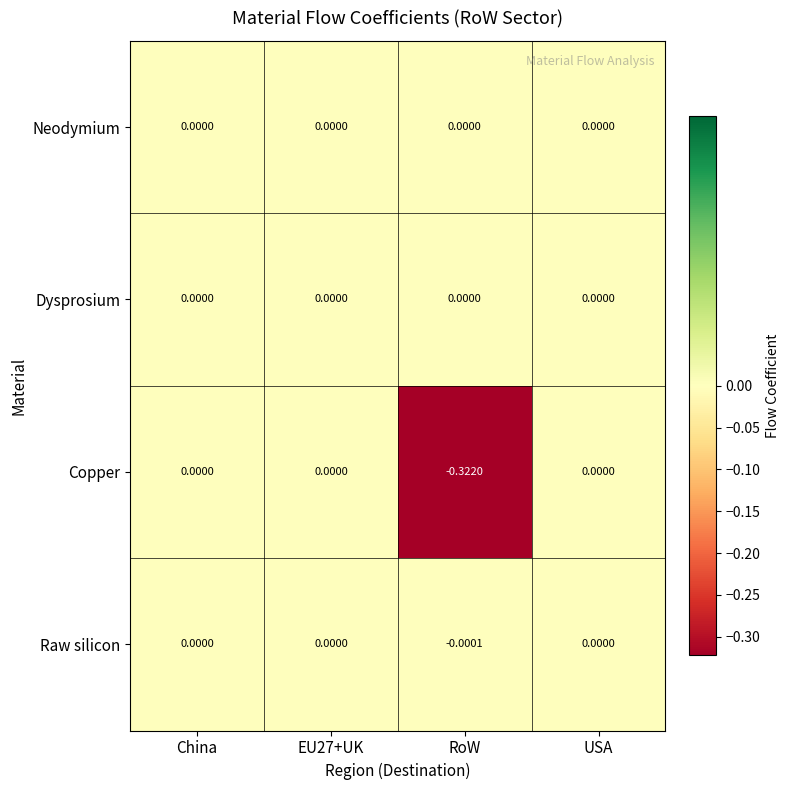

At which label does Raw silicon reach its minimum?

RoW